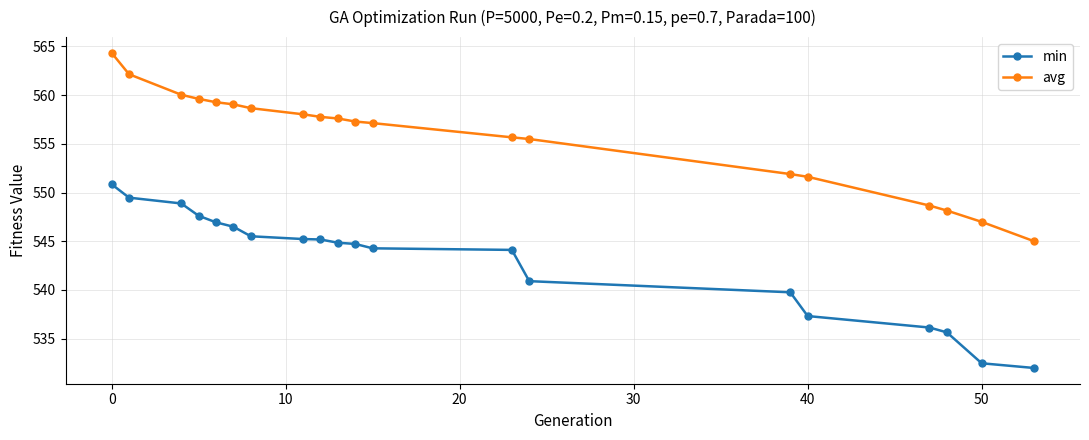

What is the sum of all min values?

10858.3